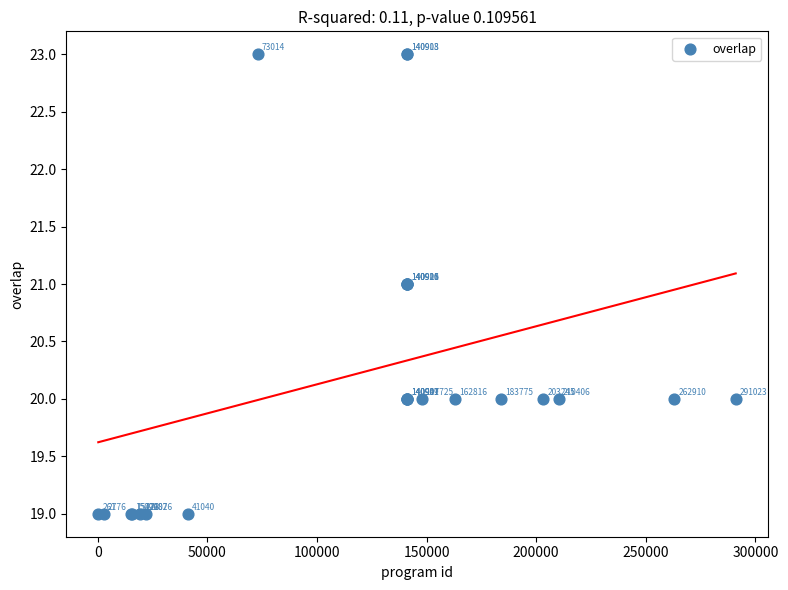

What Y value in the scatter plot is closest to 21?

21